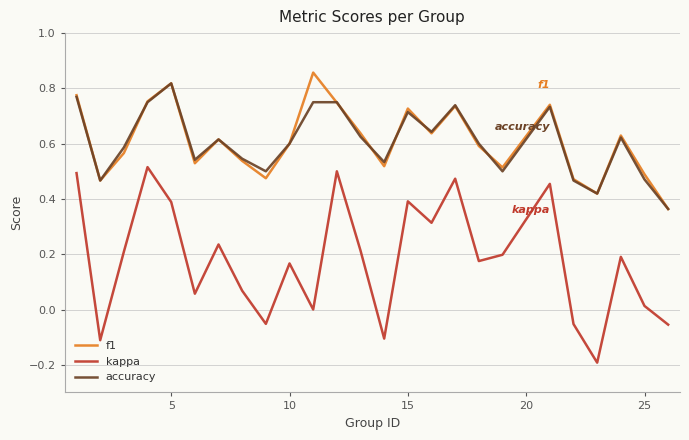

True or false: f1 and kappa cross at least once.

False